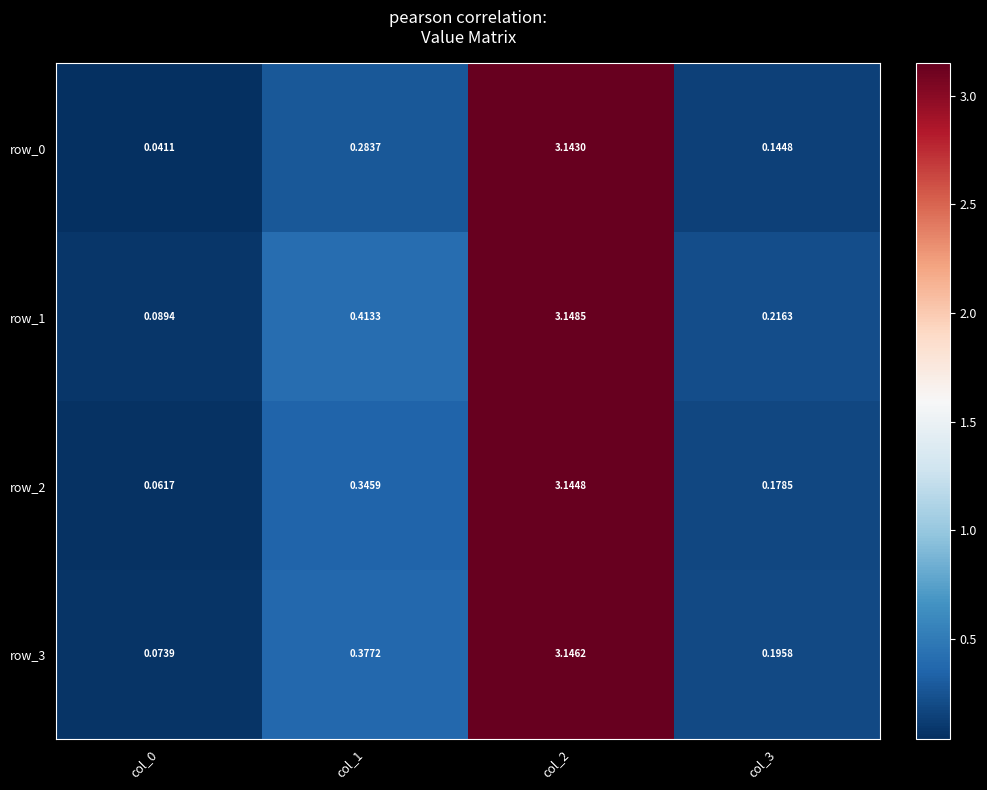

What is the difference between the maximum and second lowest values in the row_3 series?

3.0